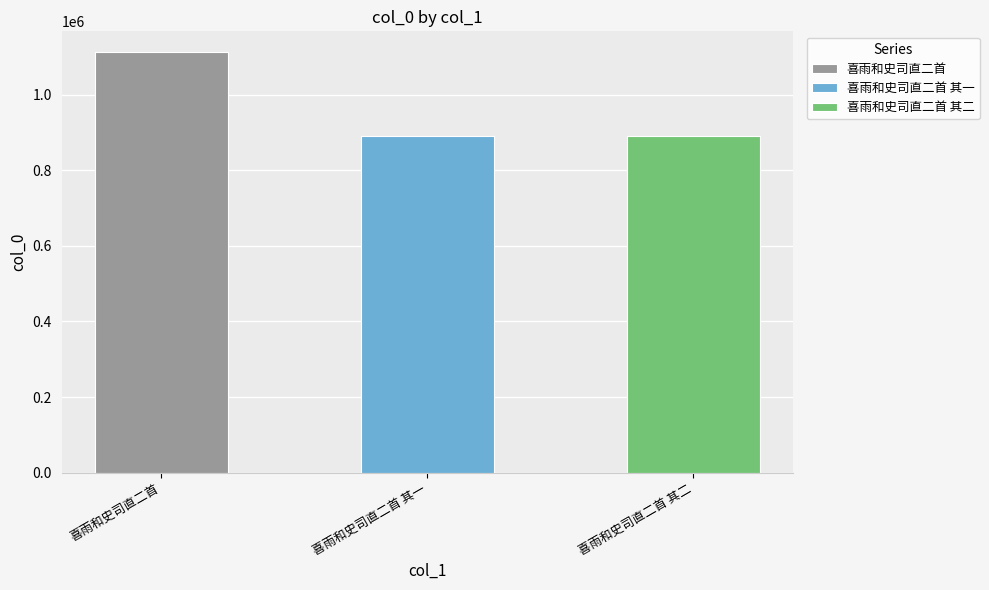

At which label does the data first exceed 890689?

喜雨和史司直二首